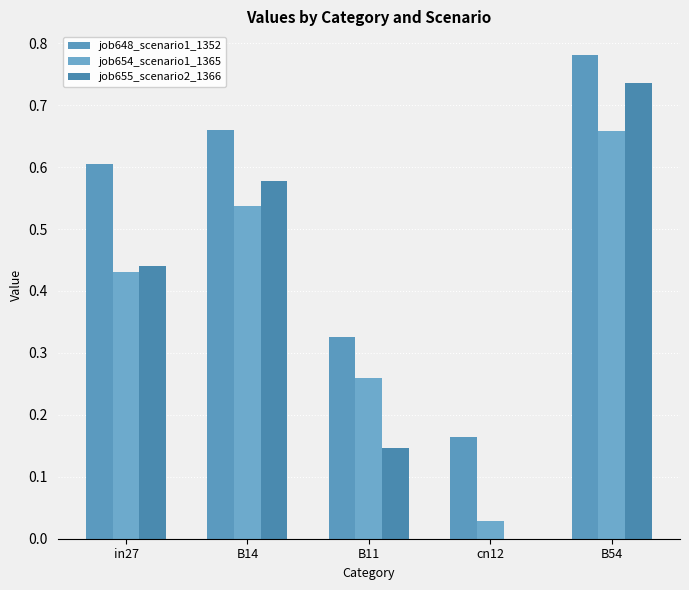

What is the label of the 4th bar from the left?

cn12